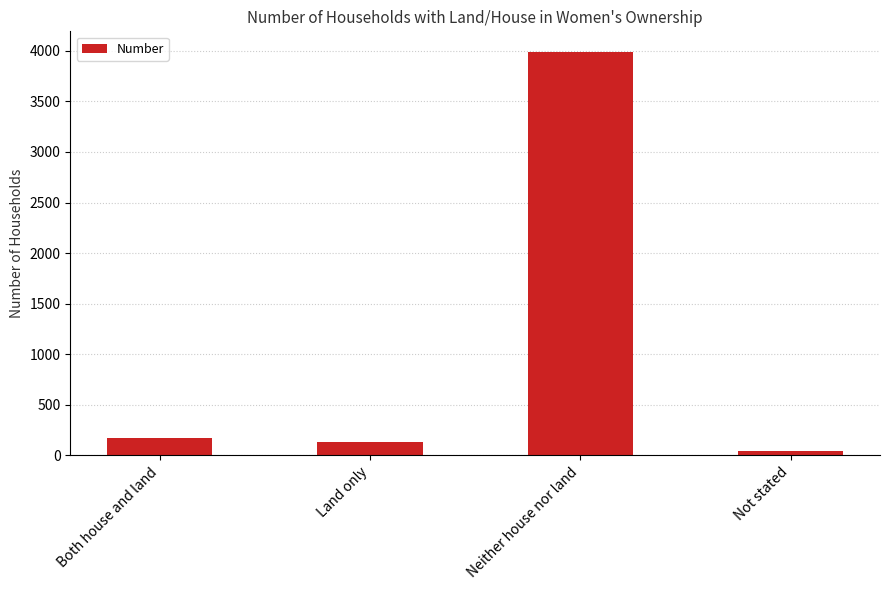

What is the minimum value shown in the chart?

43